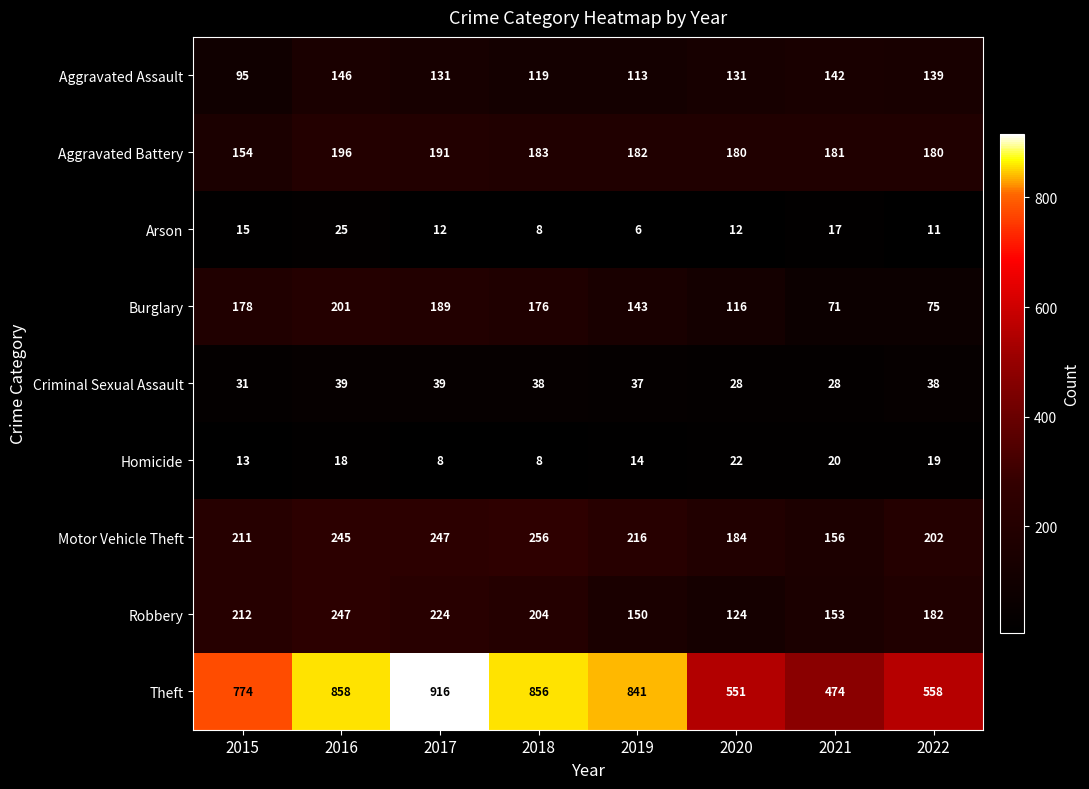

Which series has the widest spread of values?

Theft